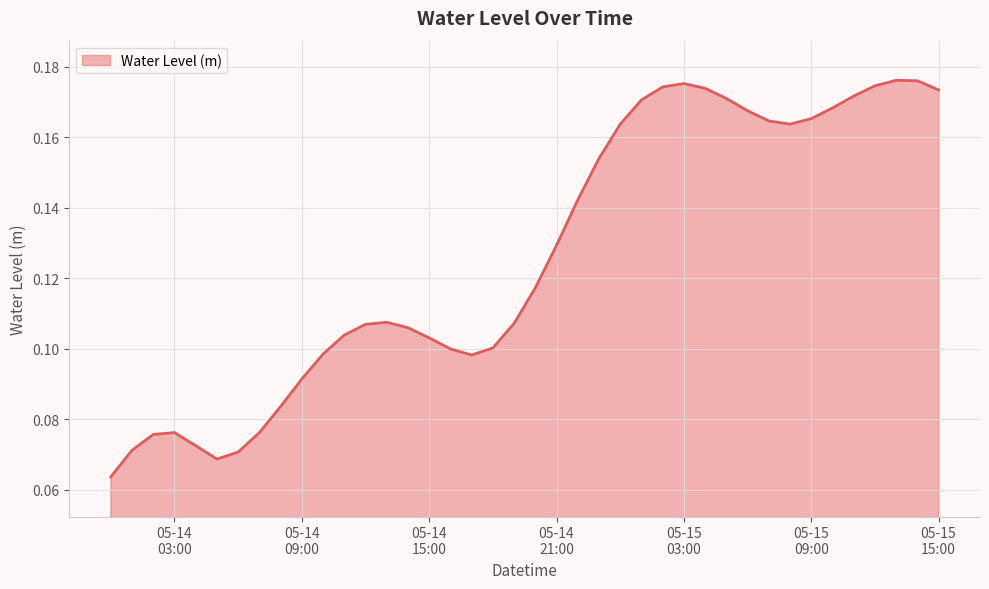

Which category has the lowest value across all series?

2024-05-14 00:00:00